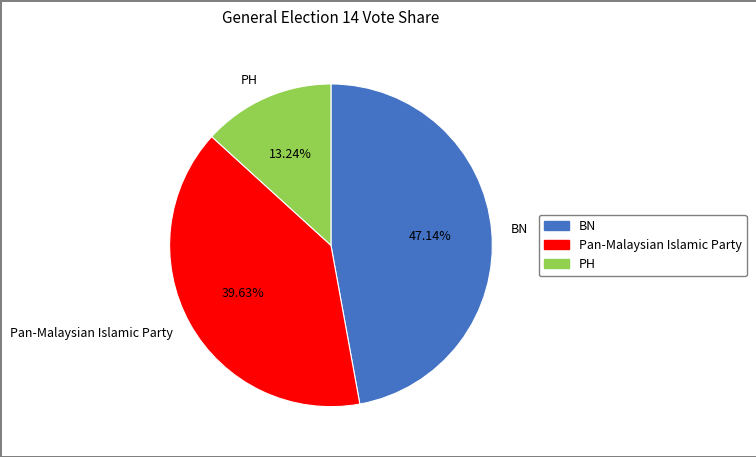

How much of the chart is everything except PH?

86.8%